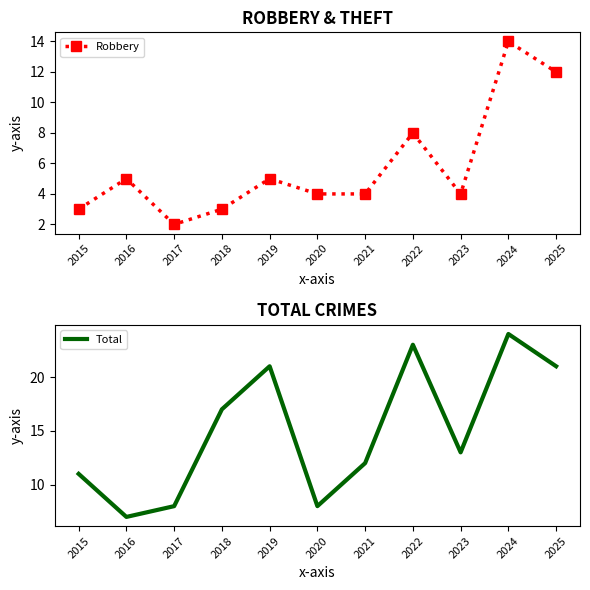

Which has a higher value, 2025 or 2023?

2025